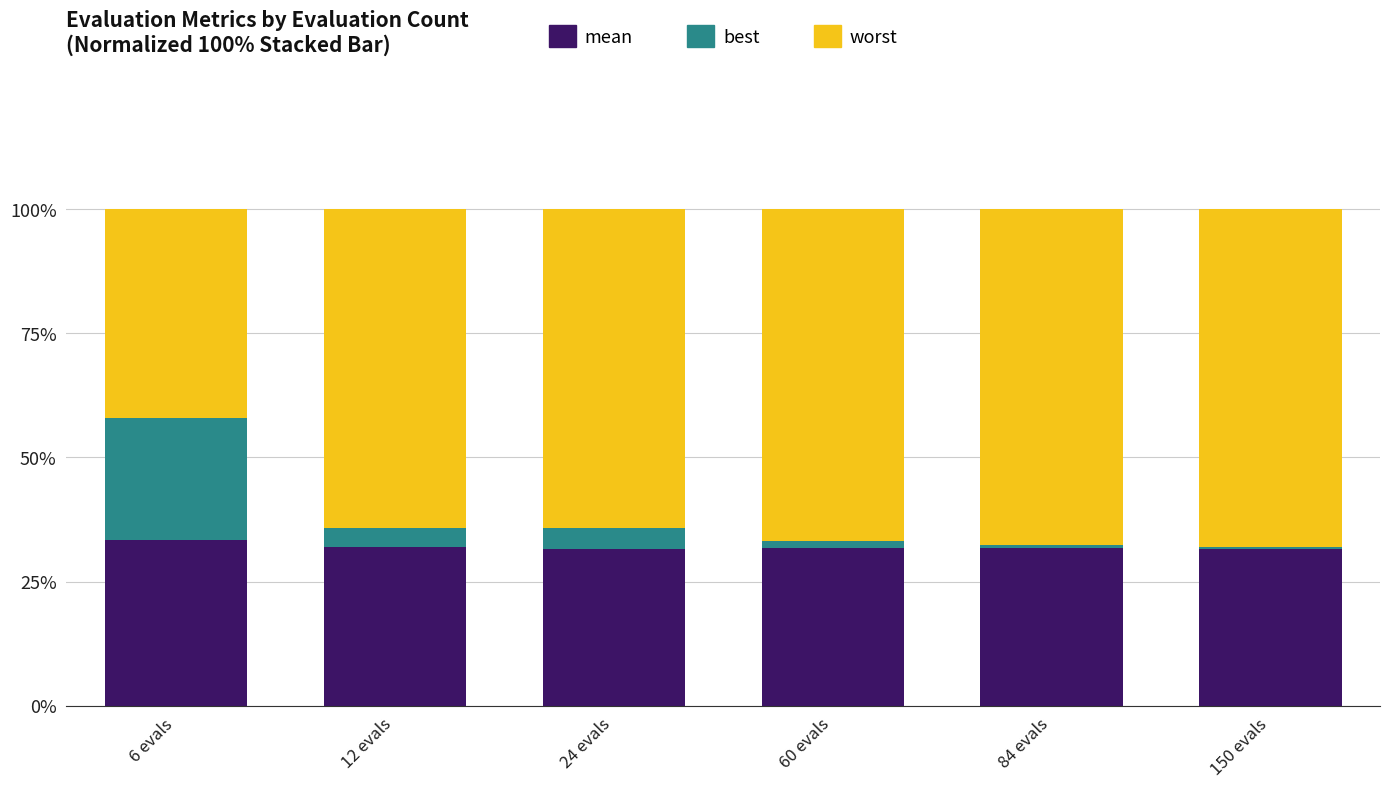

What is the label of the 2nd bar from the left?

12 evals